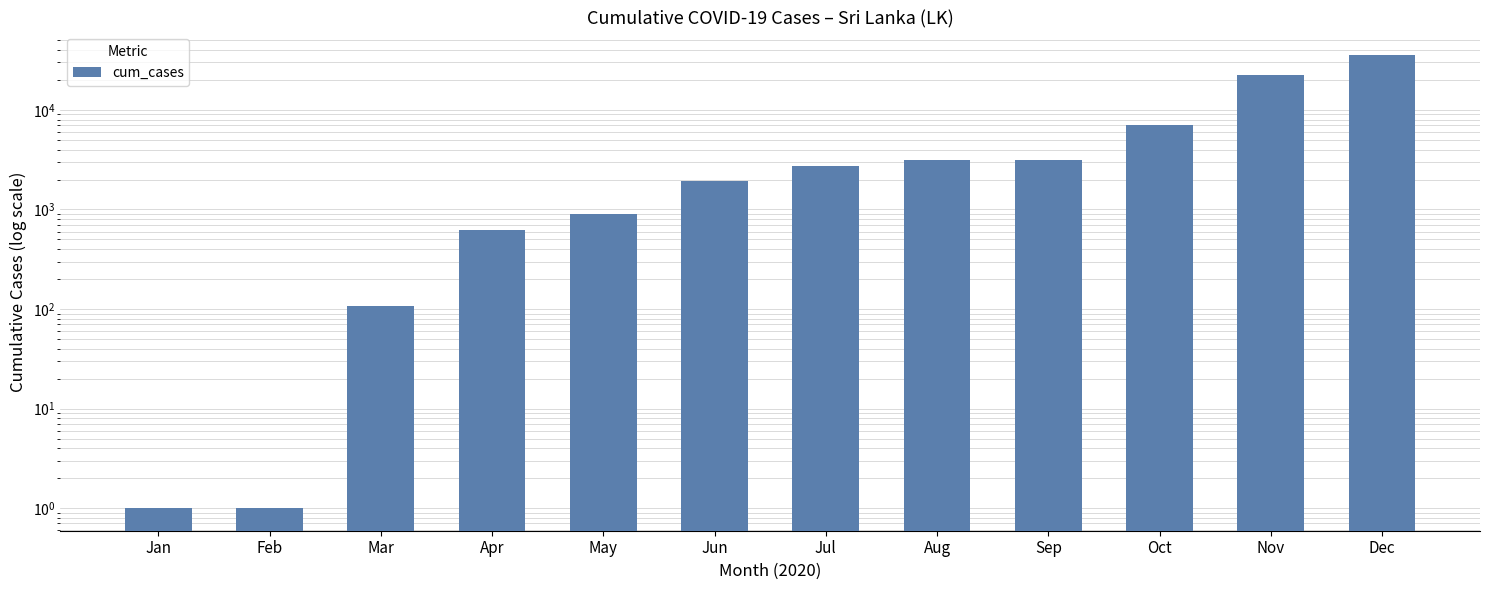

List the labels in order of value, smallest first.

Jan, Feb, Mar, Apr, May, Jun, Jul, Aug, Sep, Oct, Nov, Dec